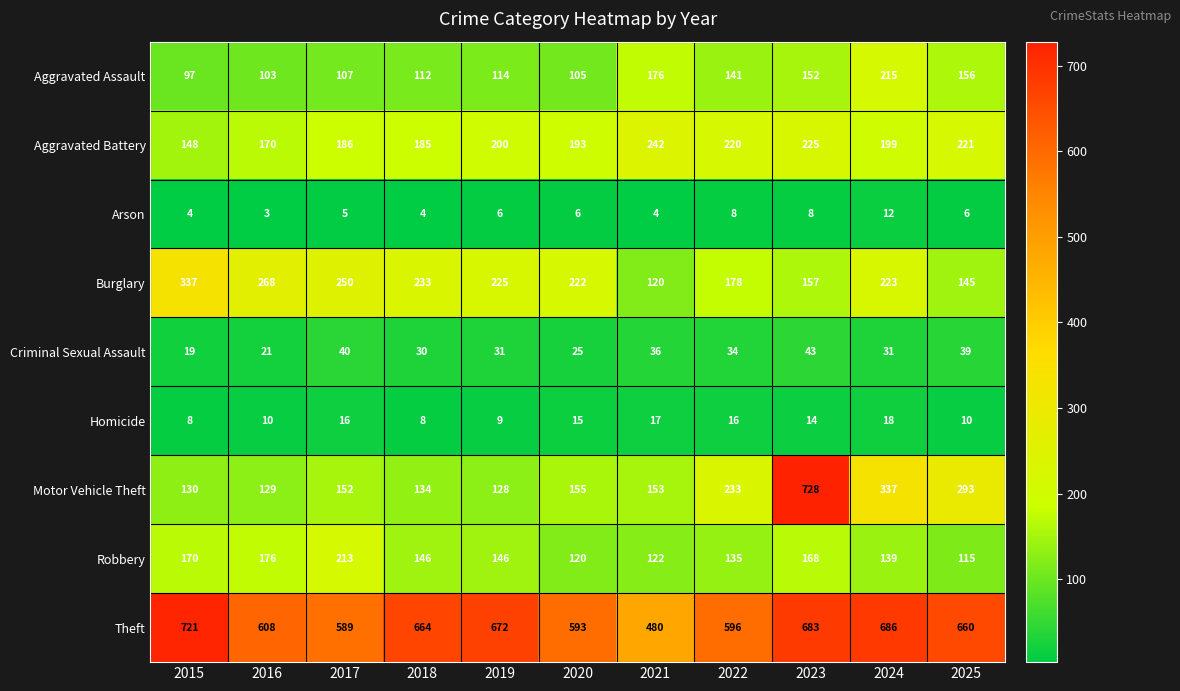

What is the total value across all series at 2015?

1634